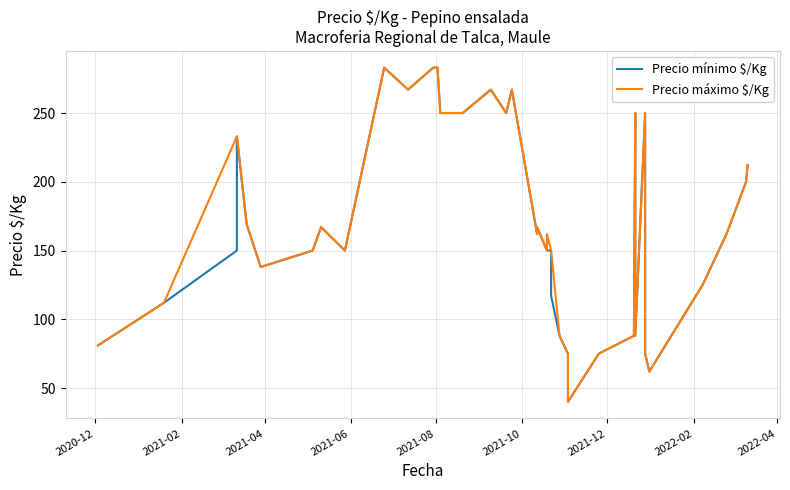

What is the label of the 3rd point from the left?

2021-04